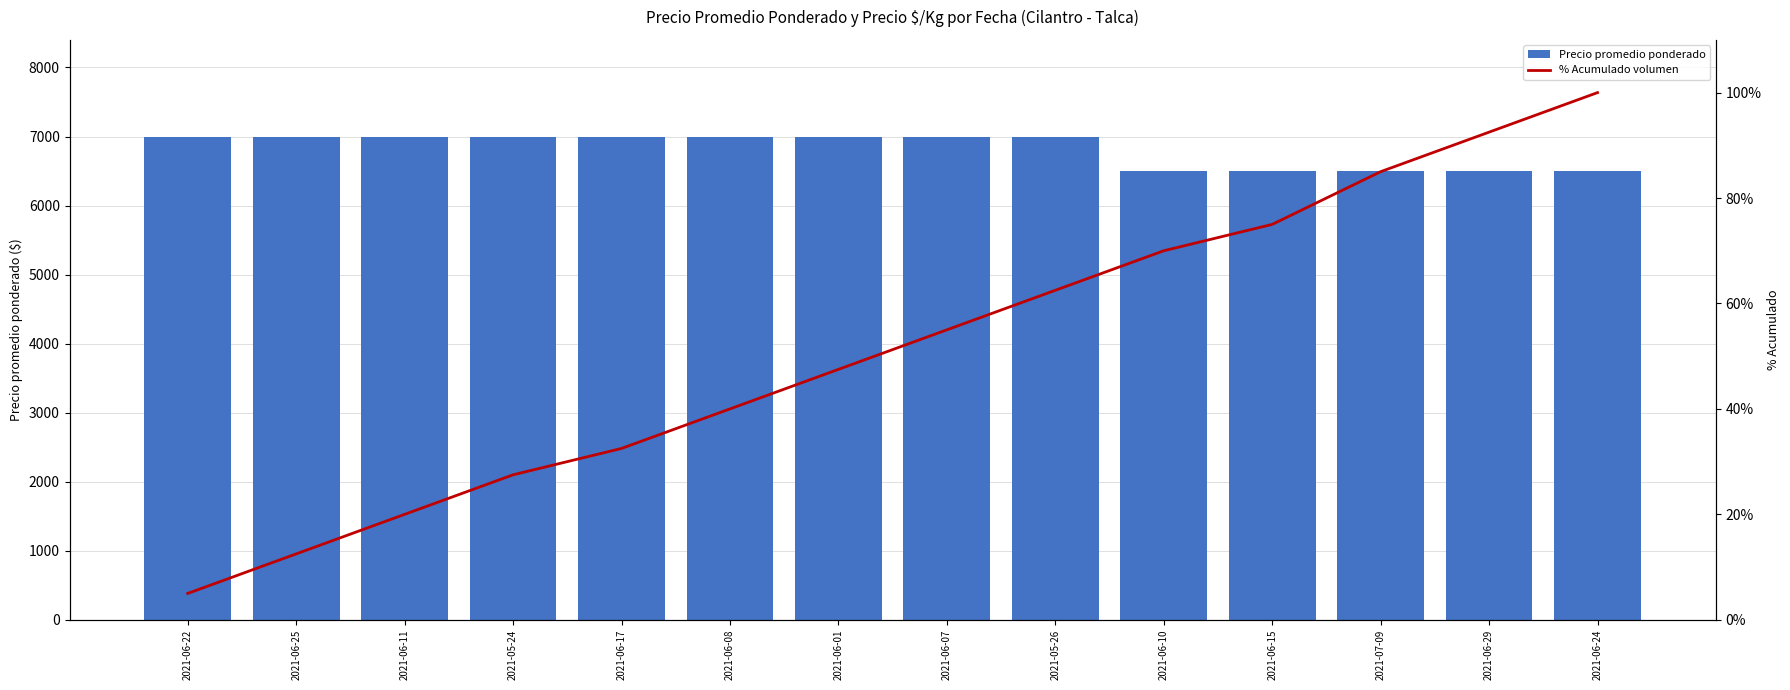

Which series has the largest total across all categories?

Precio promedio ponderado